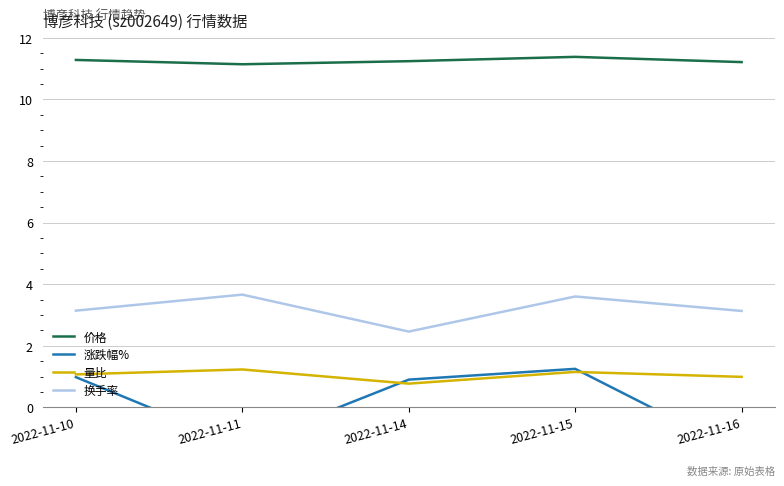

Count the number of categories in the chart.

5